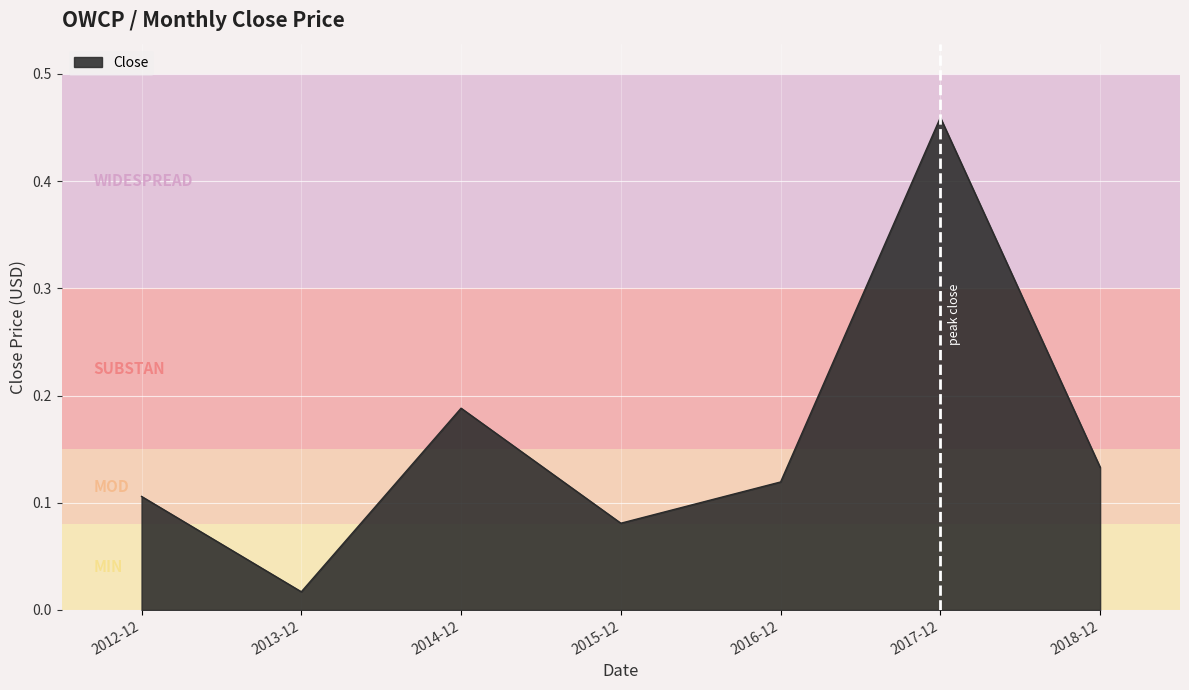

How many categories are shown in the chart?

7